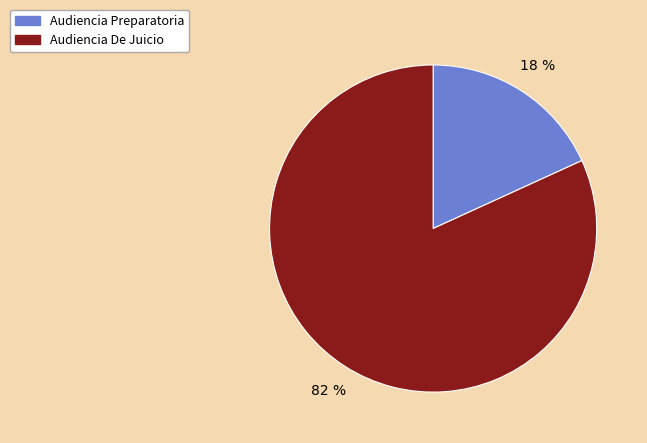

How many segments does this pie chart have?

2